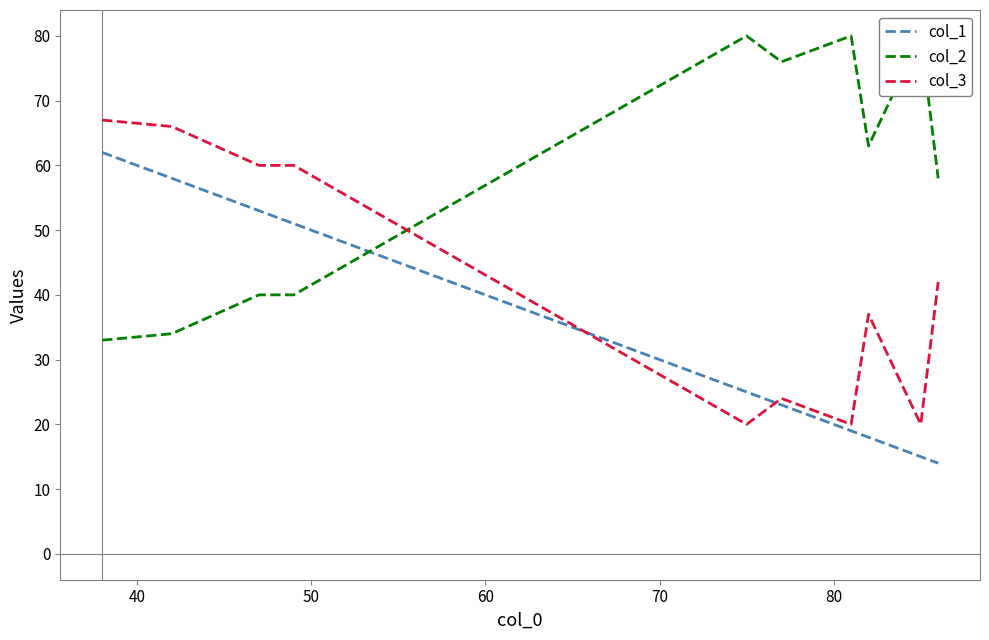

How many interior local valleys does the col_3 series have?

3